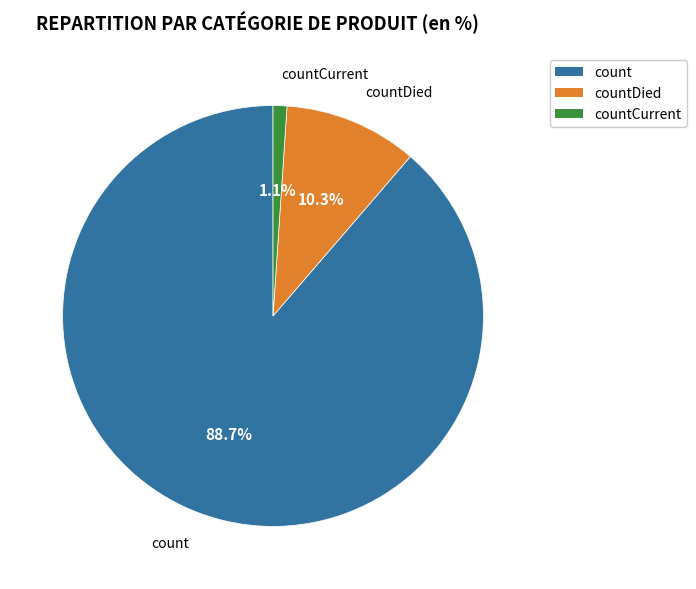

To the nearest percent, what is the average slice percentage?

33%